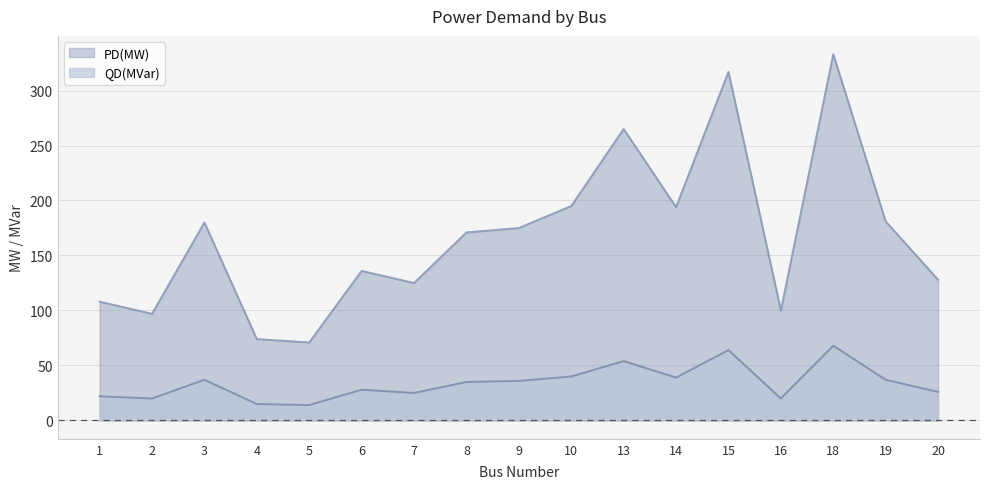

Is the value of PD(MW) at 4 greater than the value of QD(MVar) at 2?

Yes